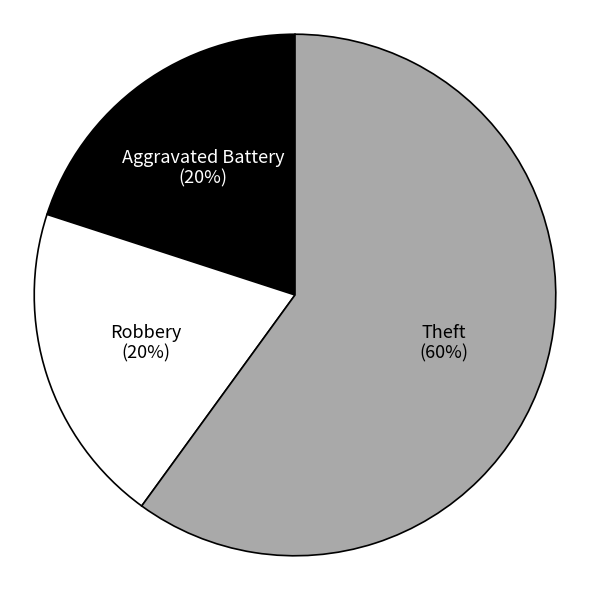

Is there a majority slice in this chart?

Yes